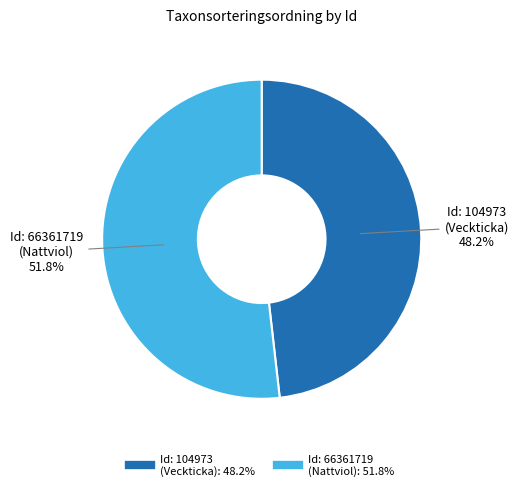

Is there any slice that represents more than half of the pie?

Yes